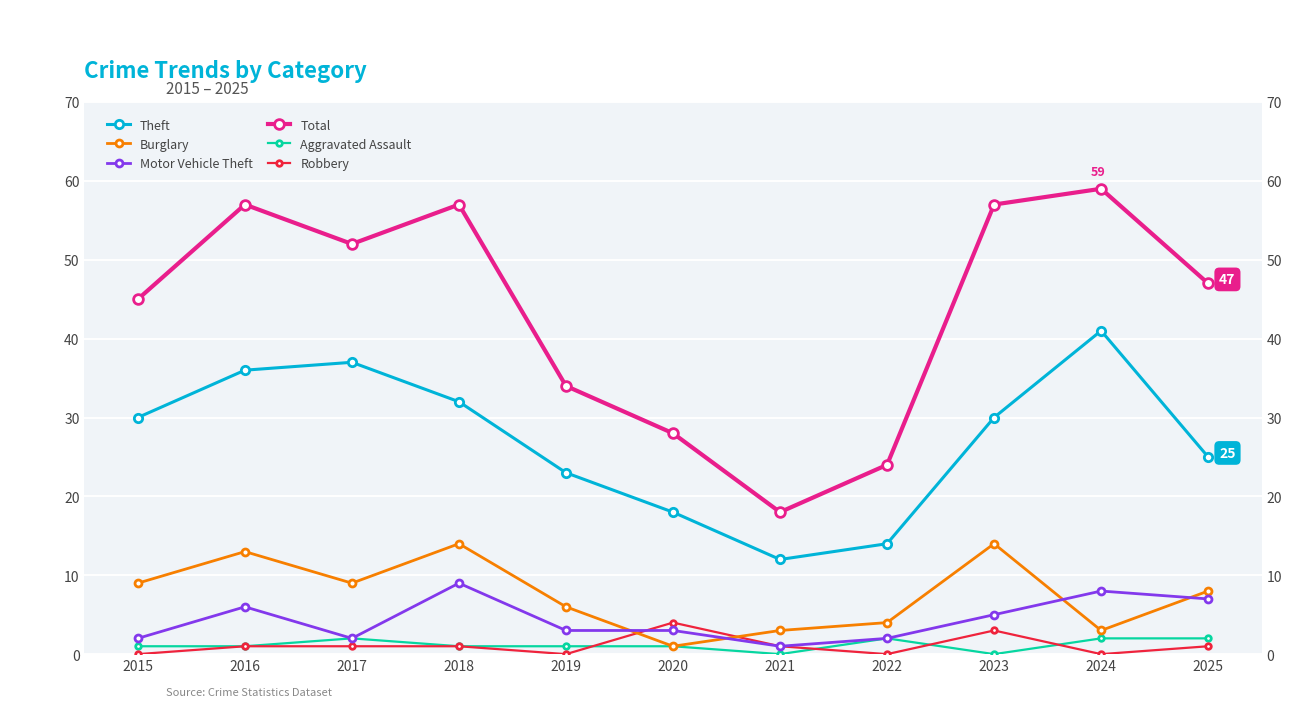

Which series has the largest range (max minus min)?

Total